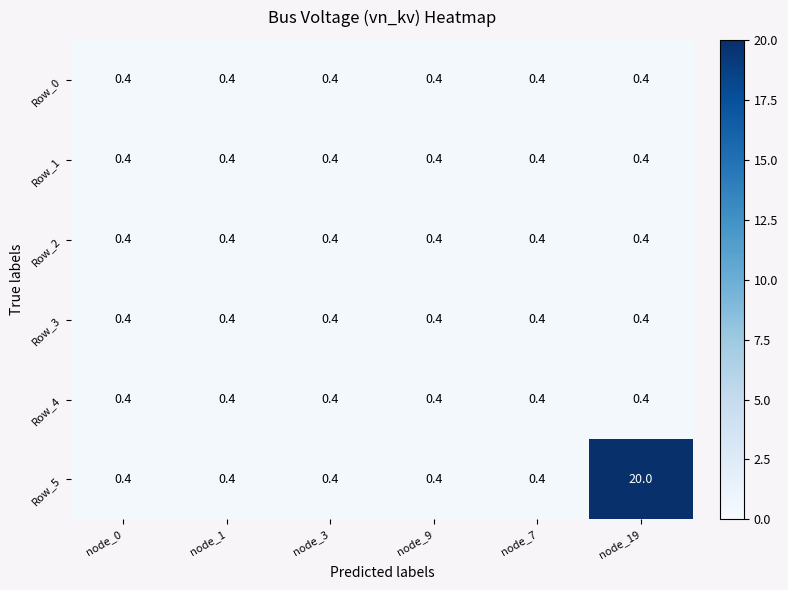

Count the number of data series in this chart.

6